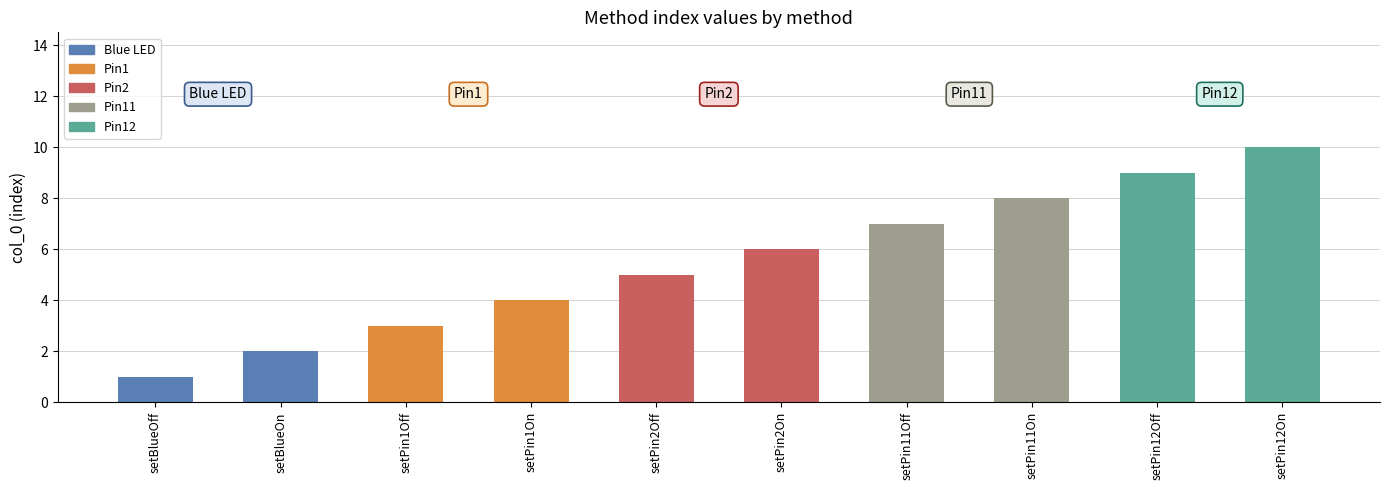

The chart shows a value of 9 at setPin12Off. True or false?

True